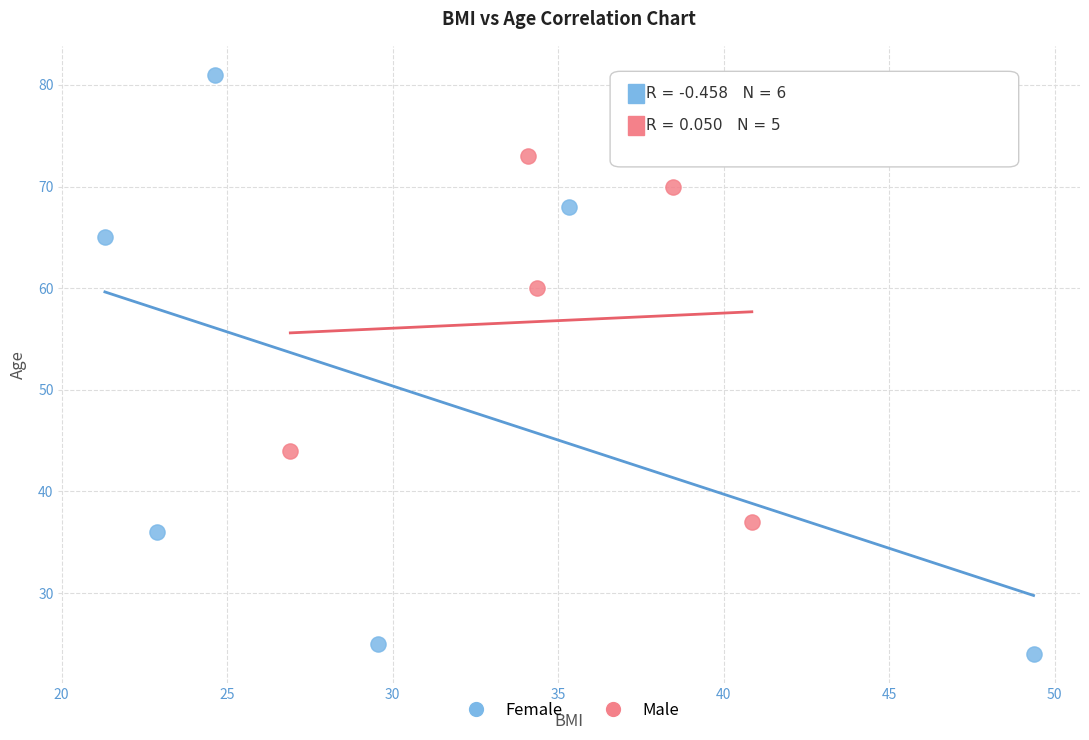

Which series reaches the maximum Y coordinate?

Female